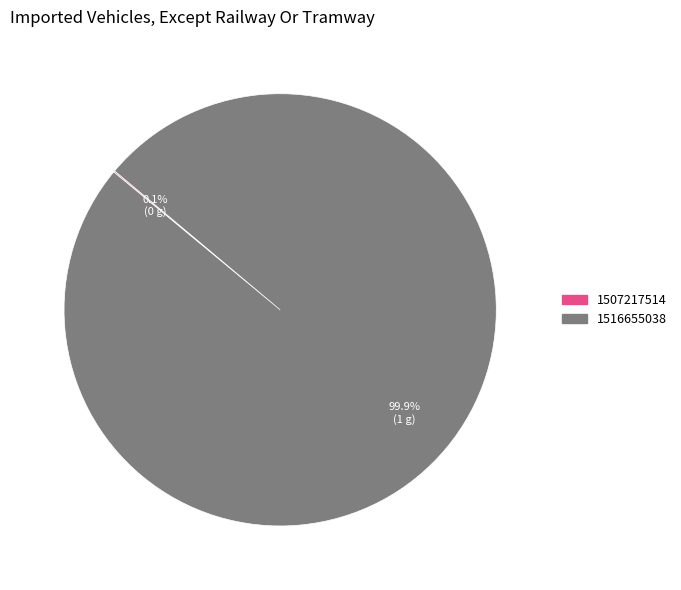

Which category has the biggest portion of the pie?

1516655038